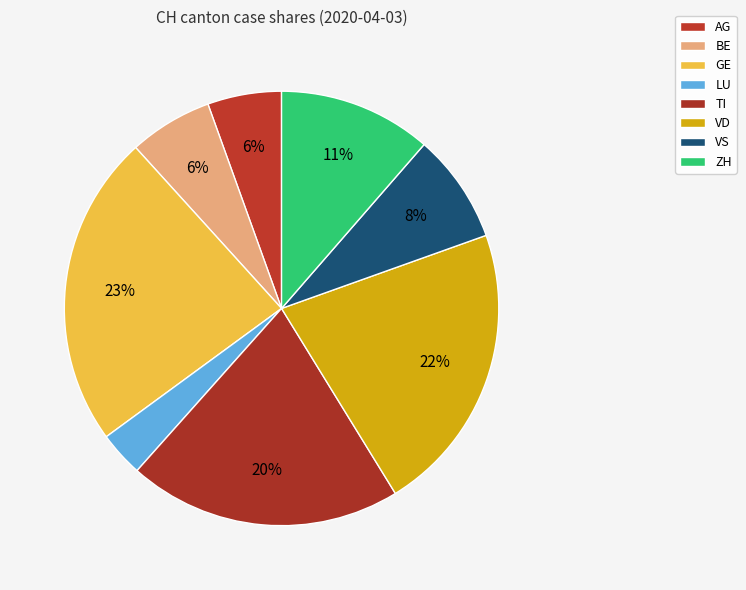

Count the number of slices in the pie.

8